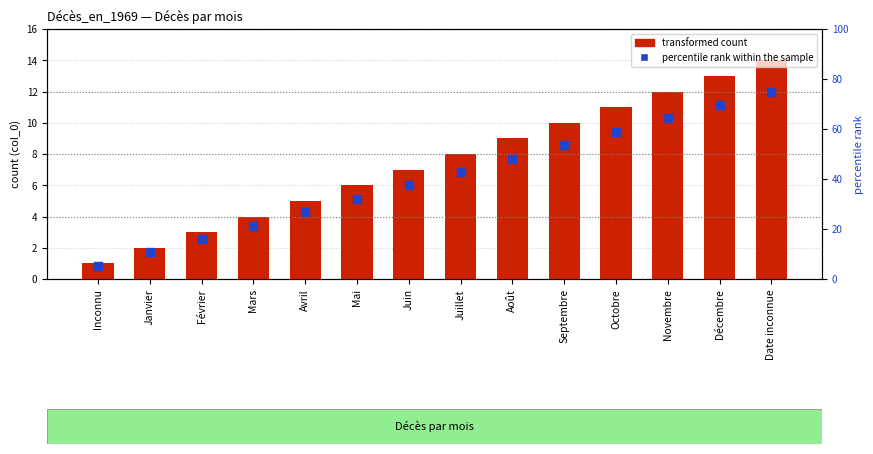

What is the total value across all series at Avril?

31.8